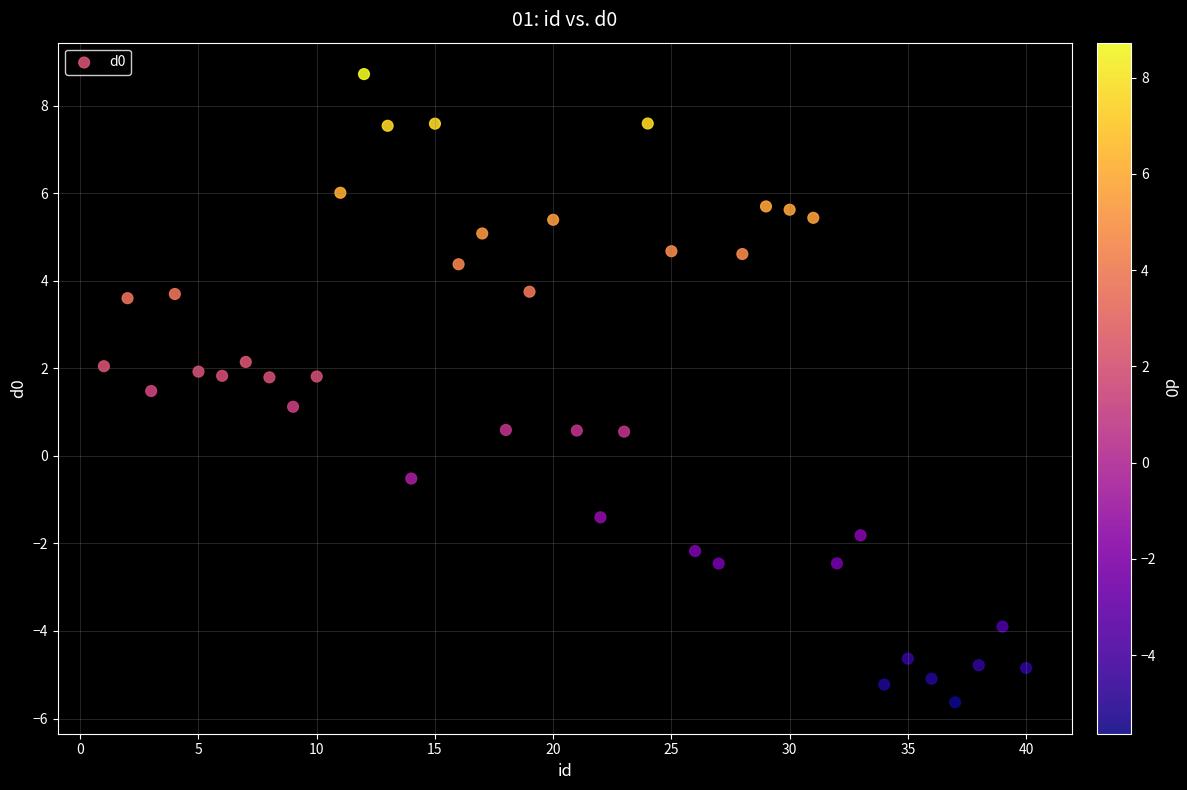

What is the range of Y values (max minus min)?

14.4